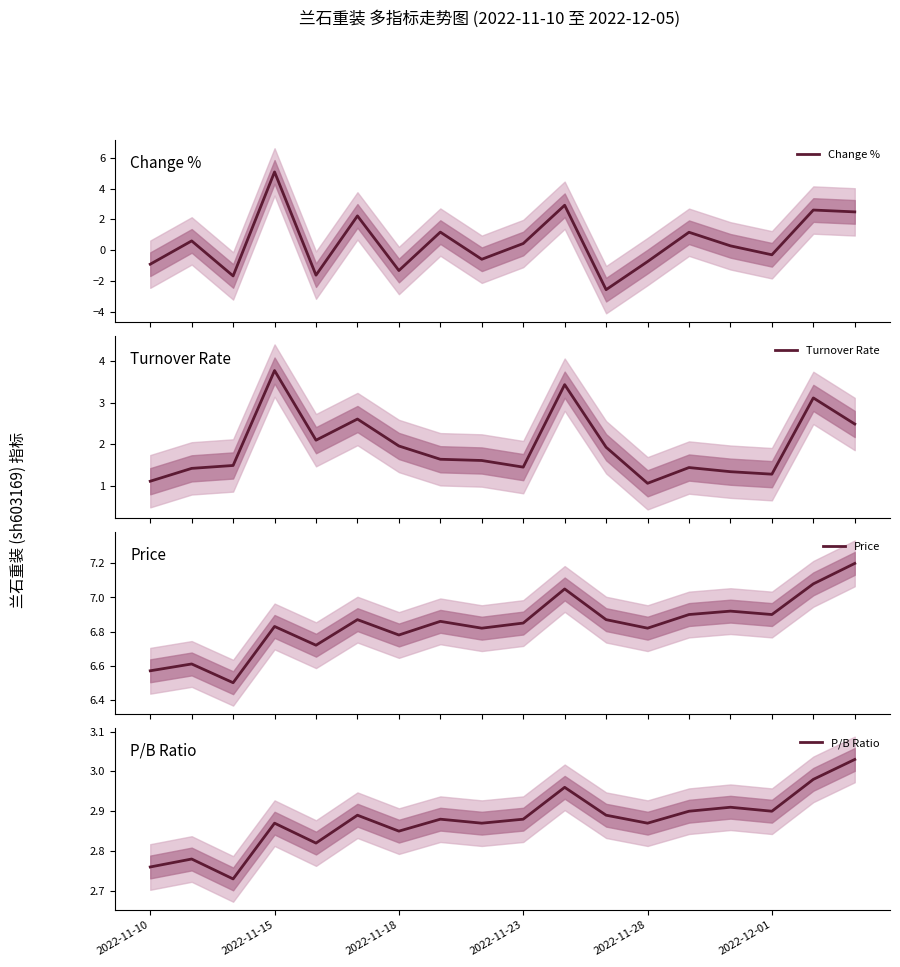

How many data points does each series have?

18